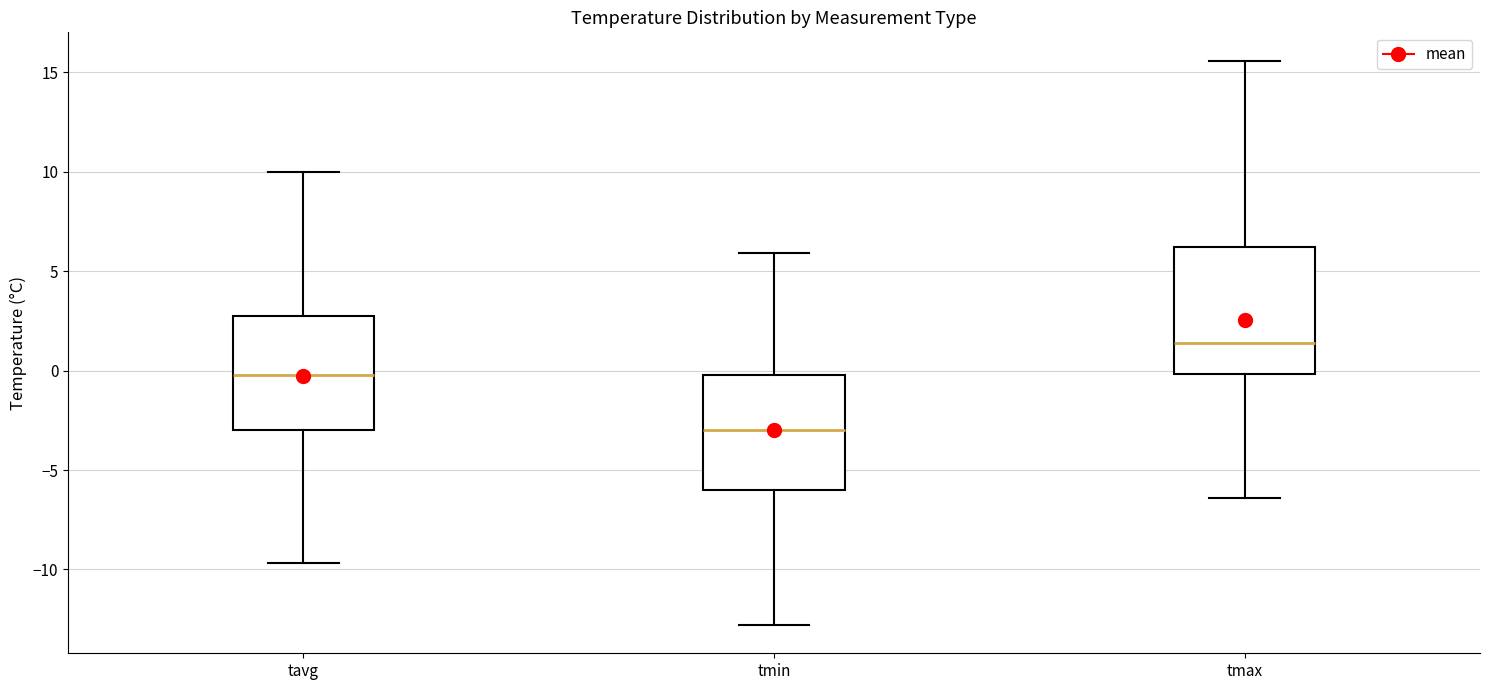

Which box's median line is the highest?

tmax